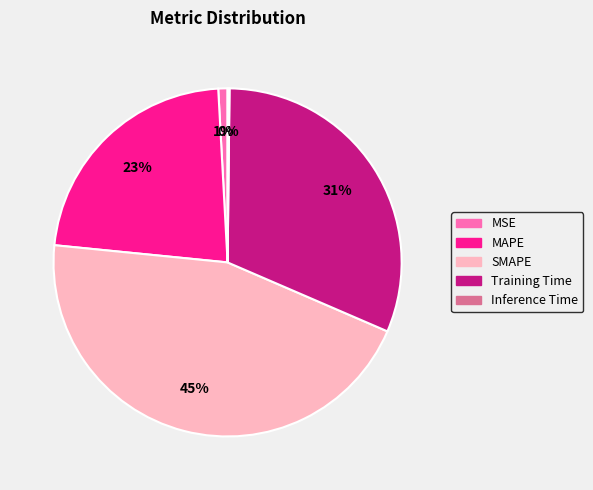

True or false: MAPE accounts for 23% of the total.

True